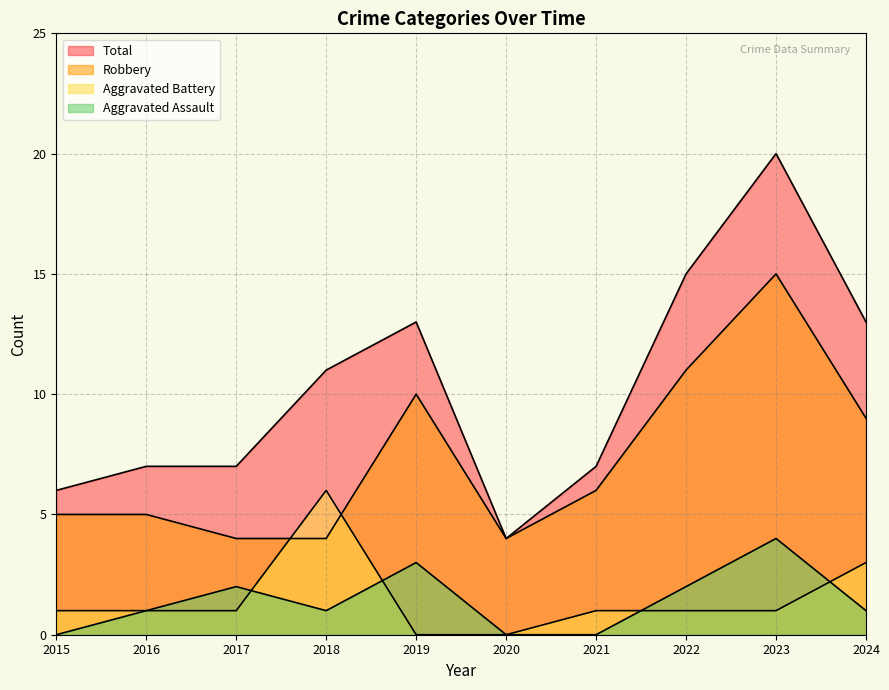

What is the total value across all series at 2019?

26